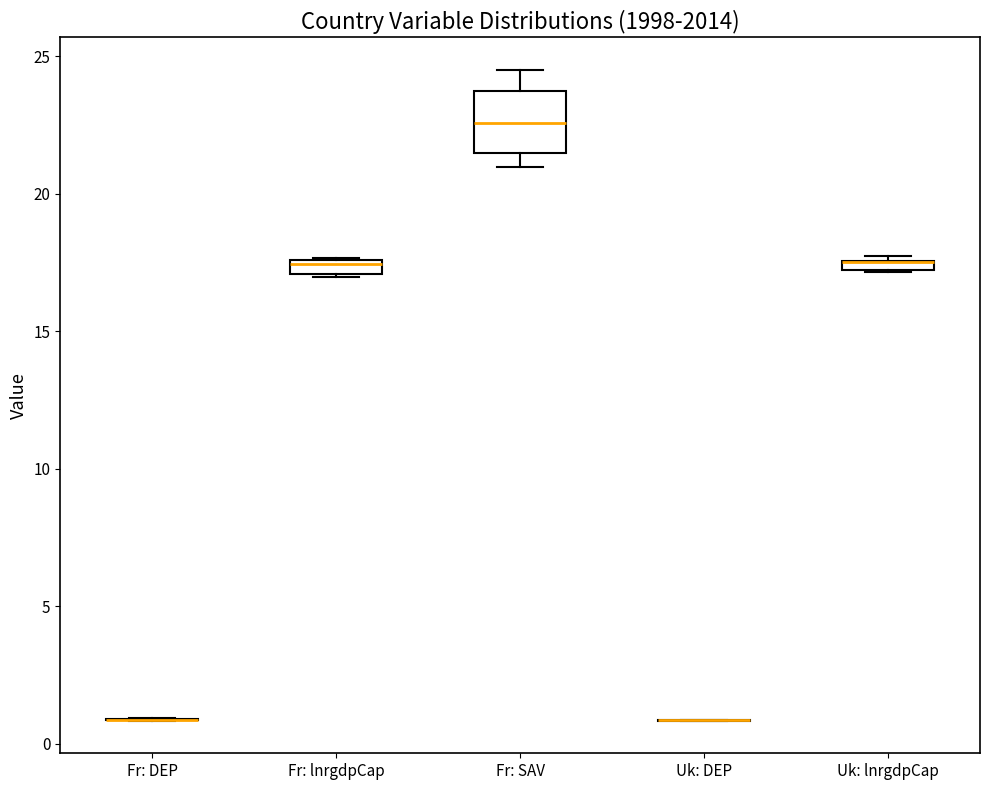

Comparing the boxes themselves (not the whiskers), which one is the tallest?

Fr: SAV